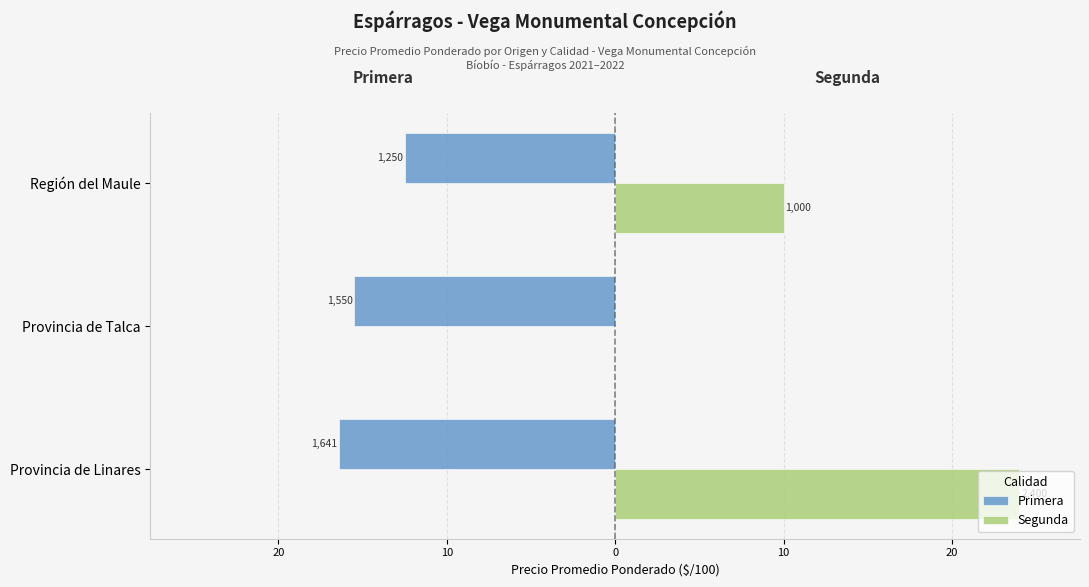

What are all the series names shown in the legend?

Primera, Segunda